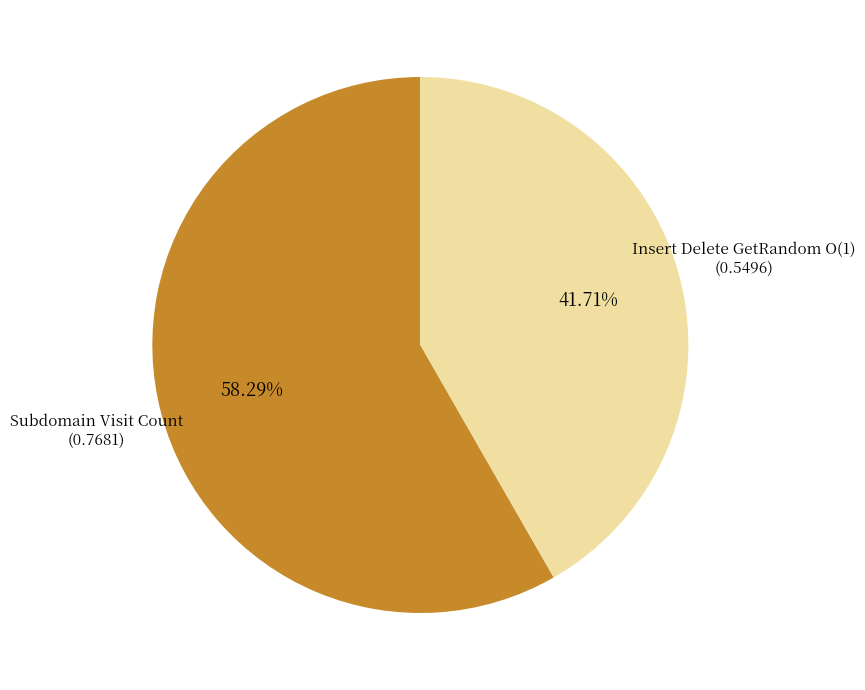

To the nearest percent, what percentage of the pie is Subdomain Visit Count?

58%